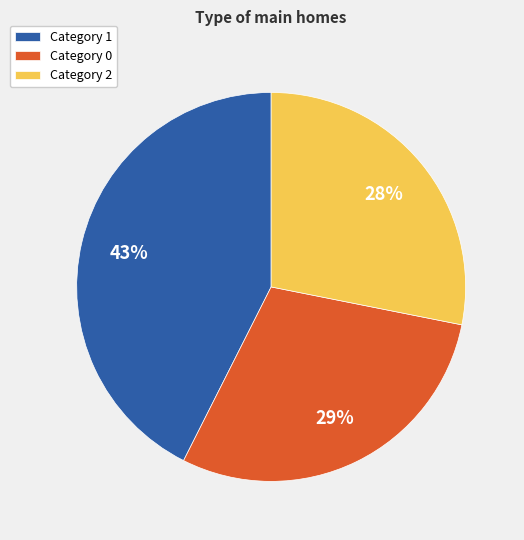

The Category 2 slice represents 28% of the pie. True or false?

True